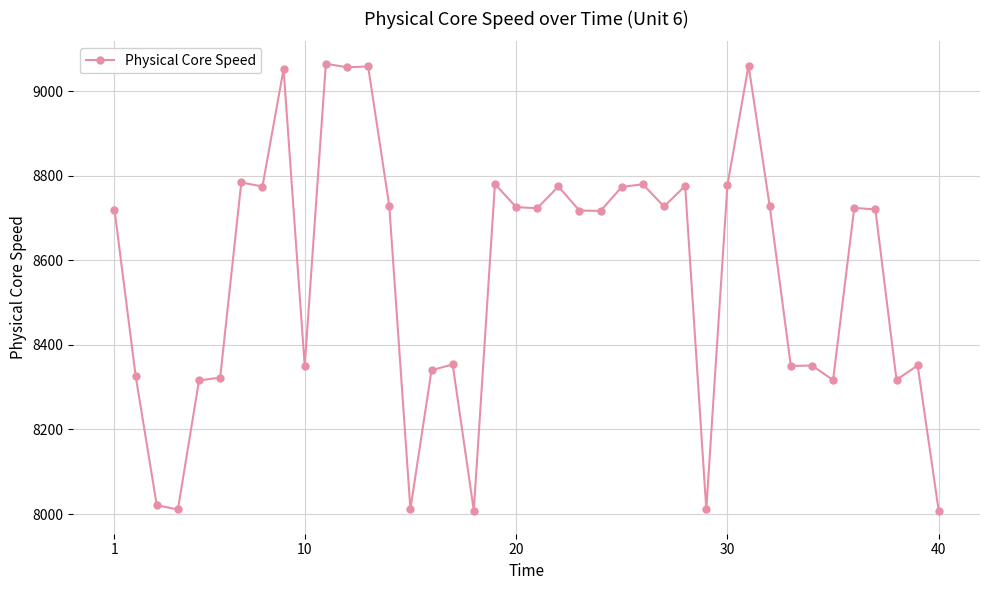

What is the sum of all values?

342515.4